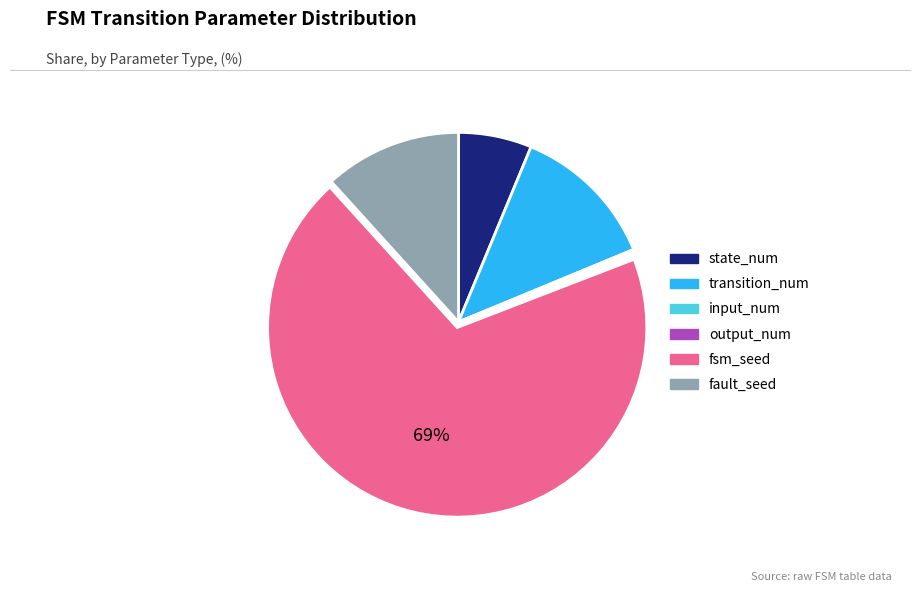

Is there a majority slice in this chart?

Yes